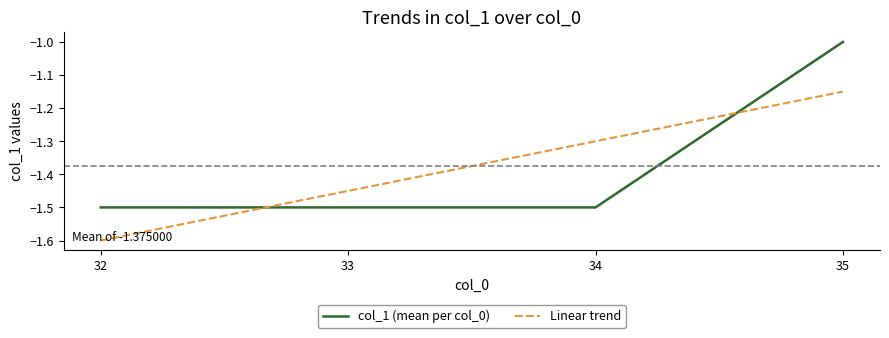

Which series has the widest spread of values?

col_1 (mean per col_0)